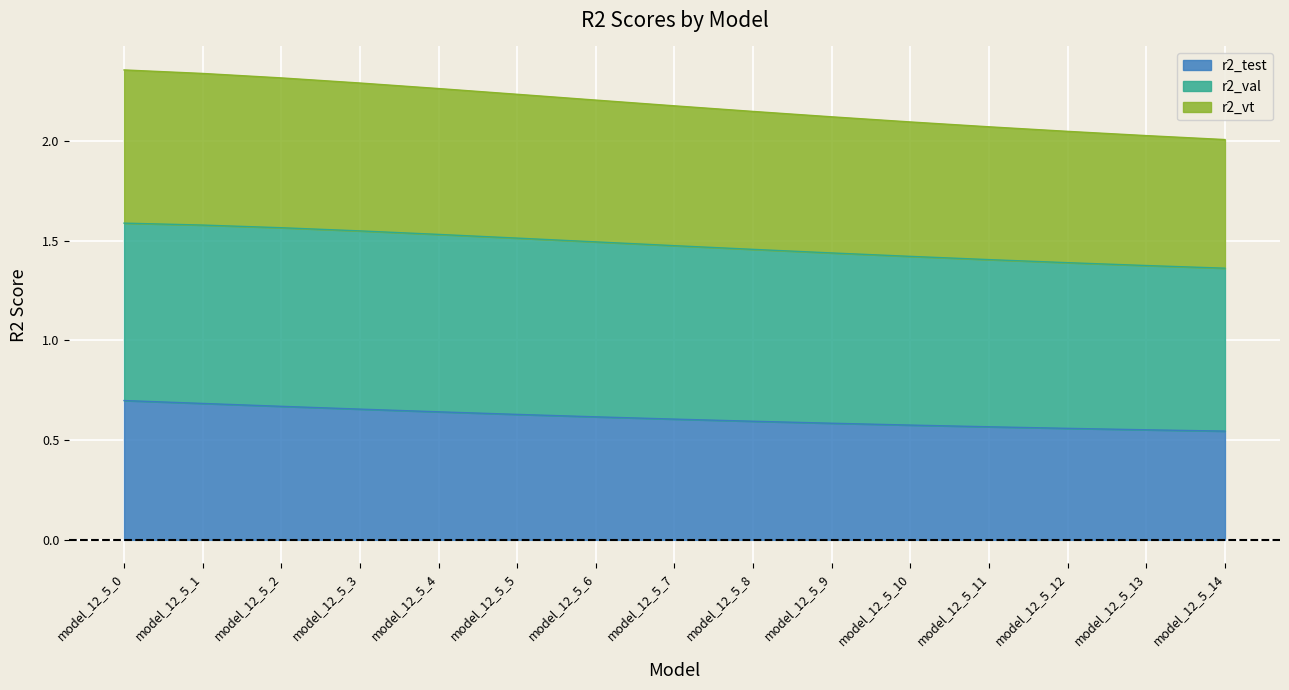

At which label is r2_vt closest to 2?

model_12_5_14